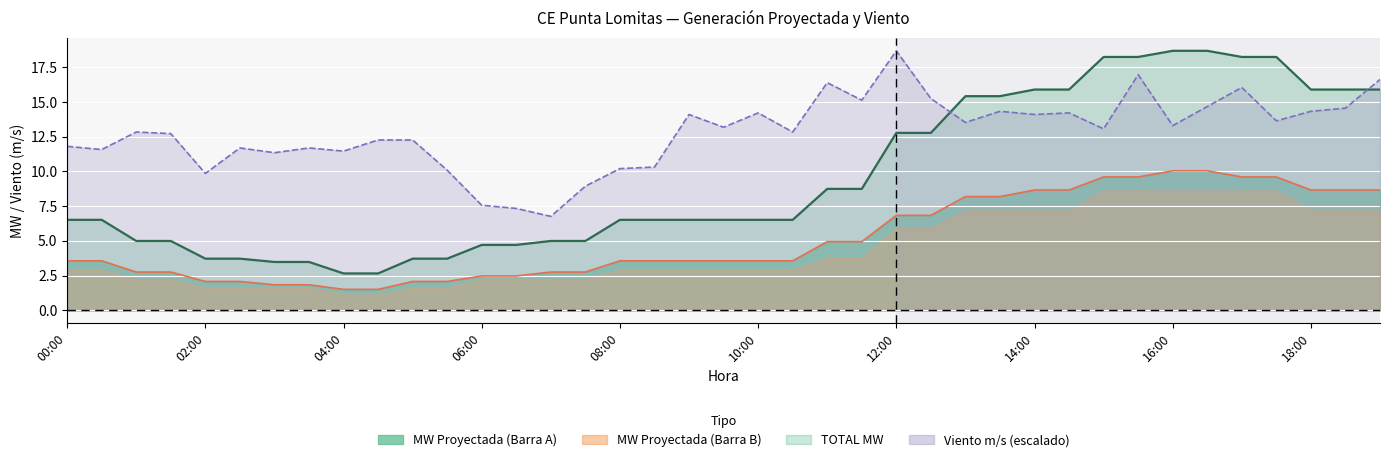

Between 07:00 and 01:30, which is larger?

01:30